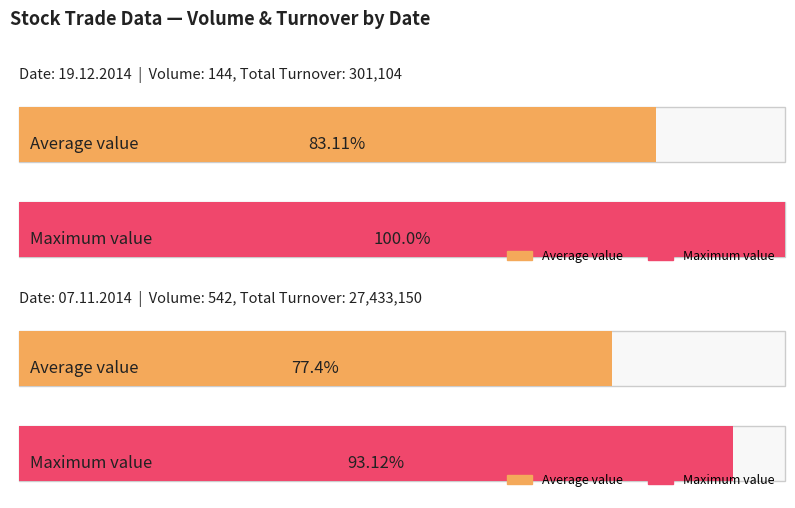

Does the chart contain stacked bars?

No